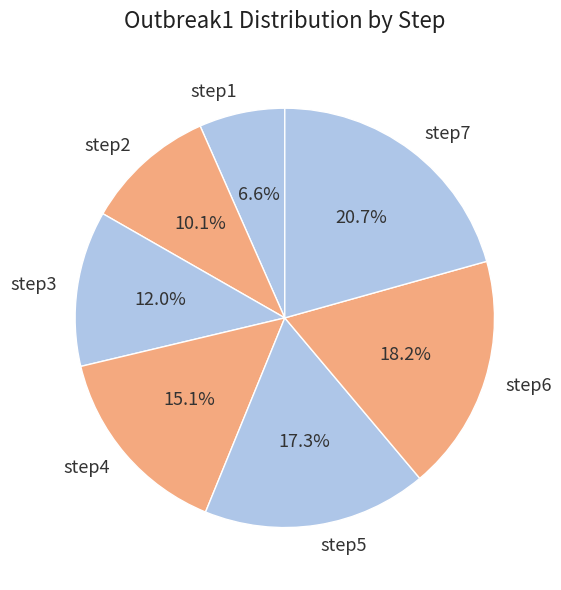

To the nearest percent, what is the difference between the step7 and step4 slice percentages?

6%